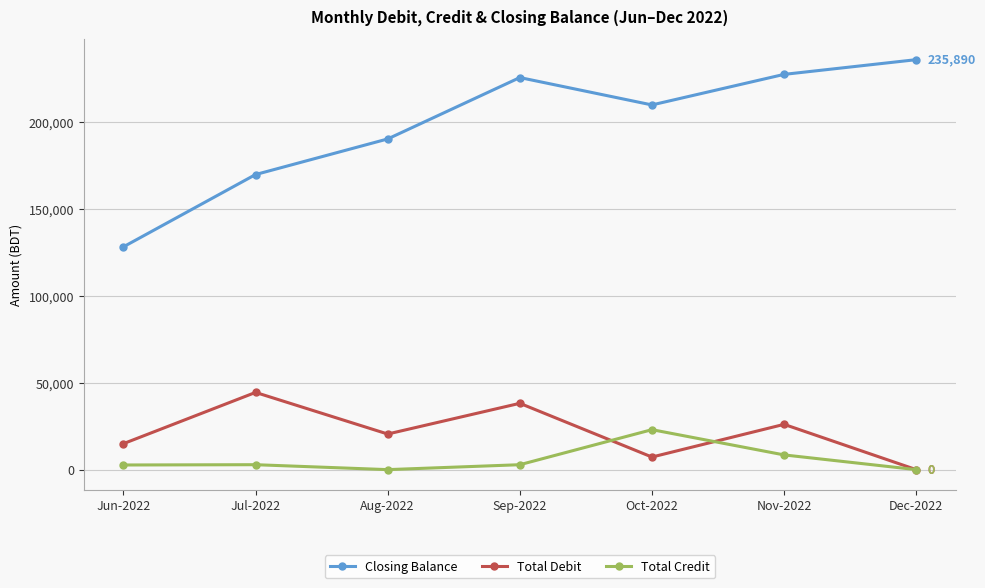

True or false: Closing Balance and Total Credit cross at least once.

False